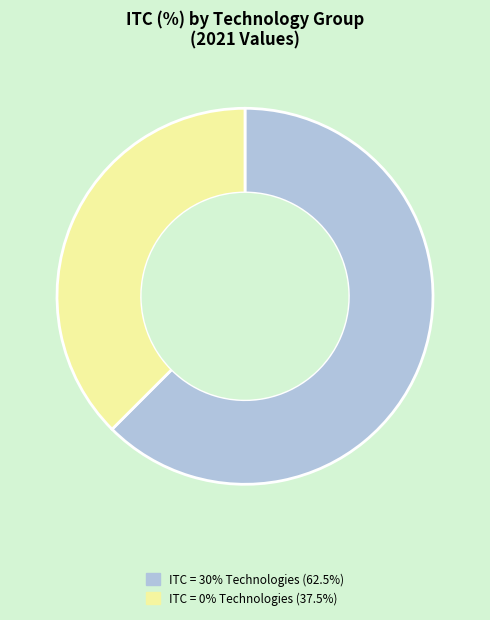

Does any single category account for the majority?

Yes